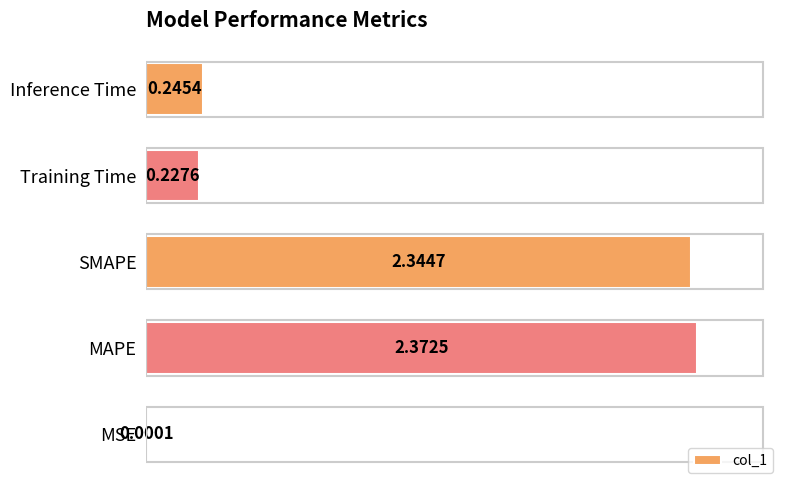

What is the sum of all values?

5.2